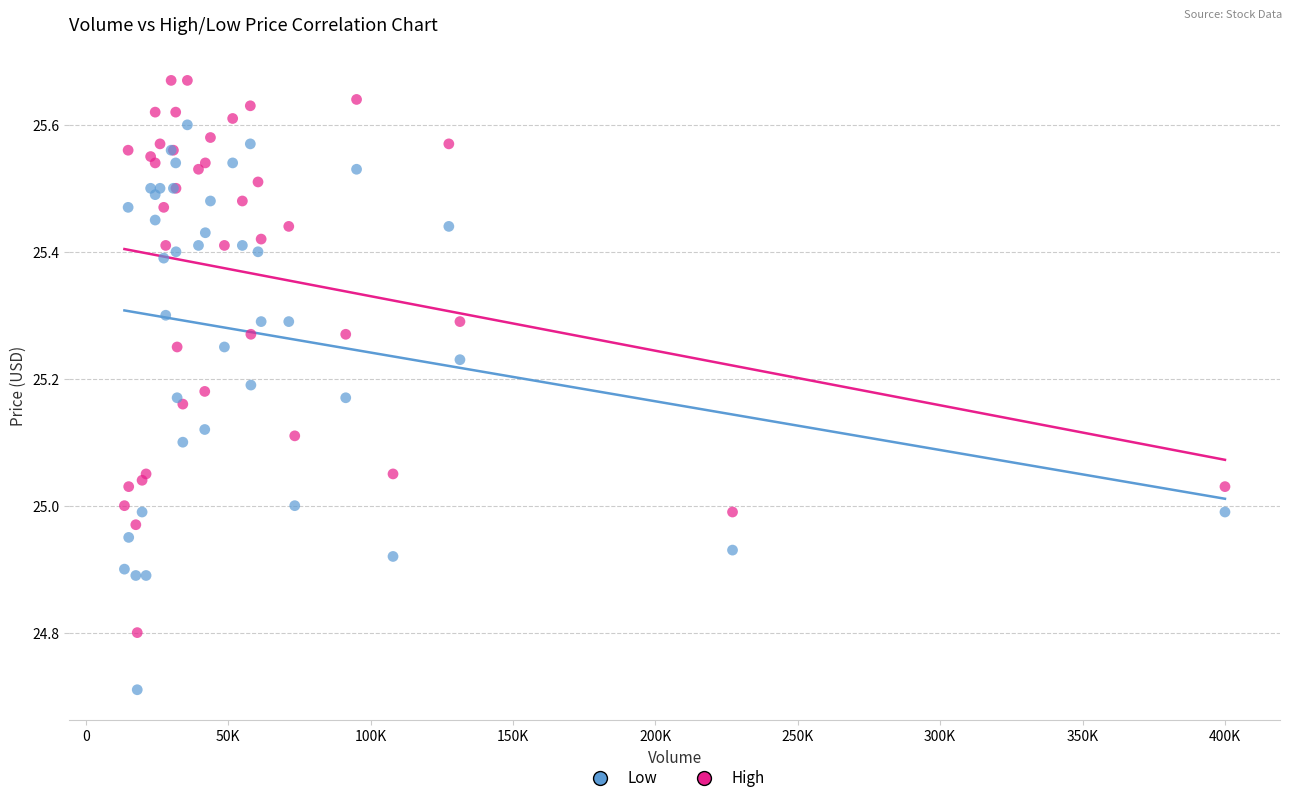

Which series contains the highest Y value?

High